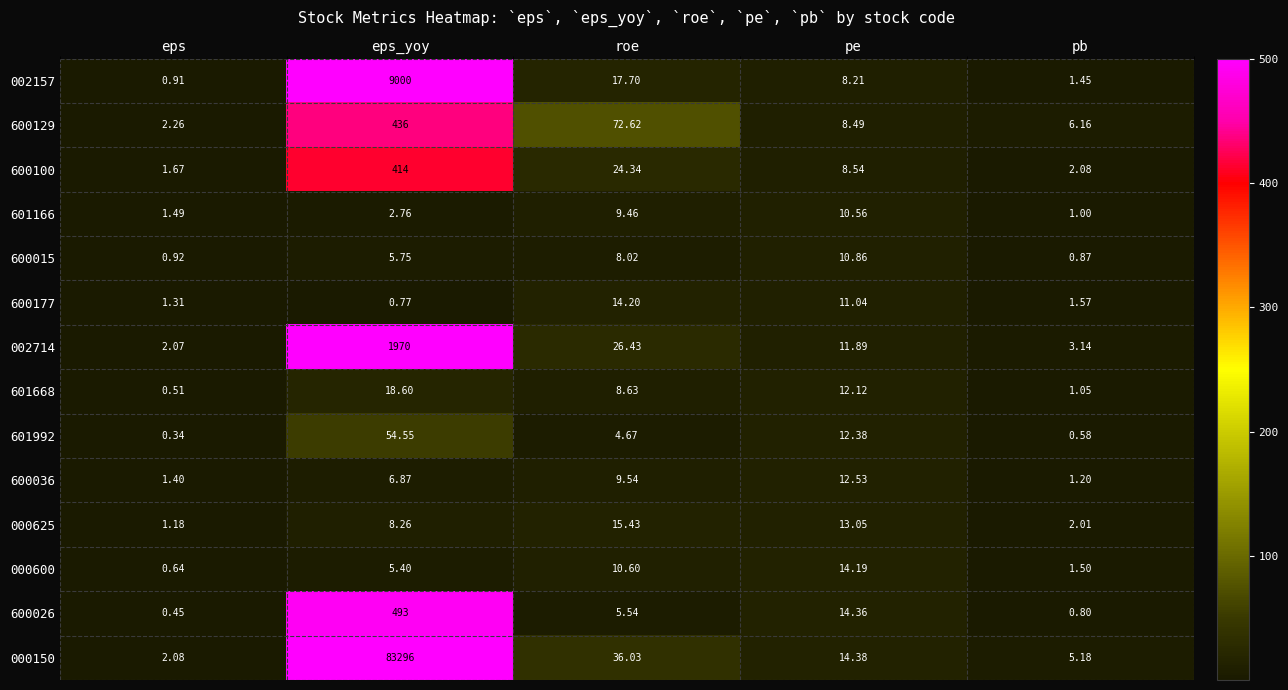

At which label is 600100 closest to 207?

roe